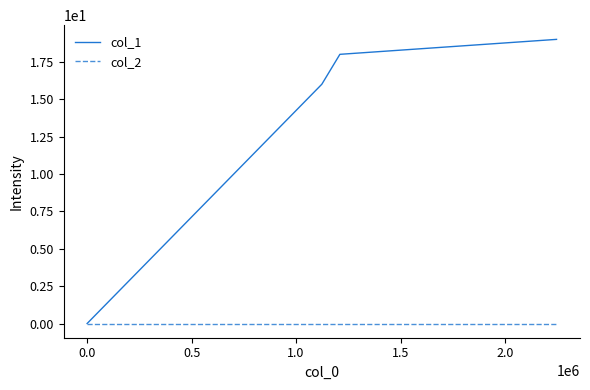

How many values in col_1 are above zero?

3